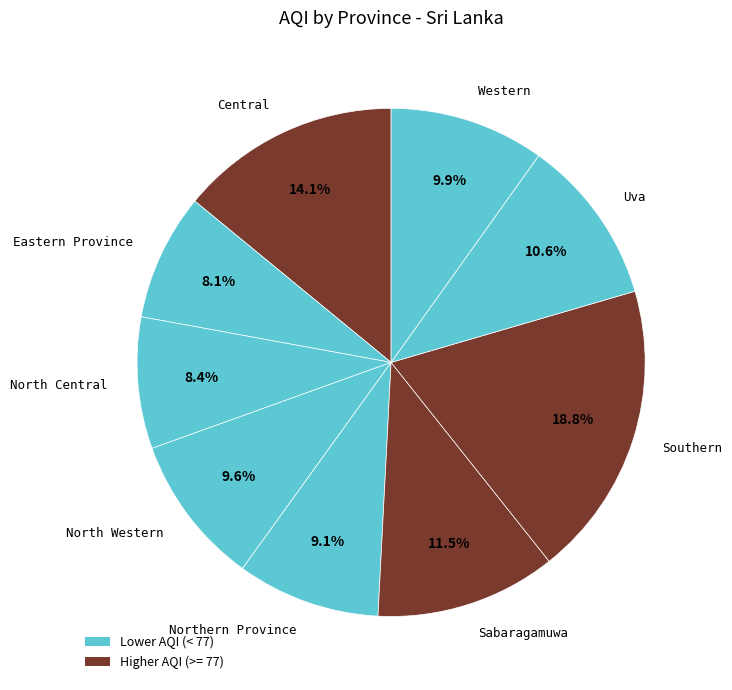

Between North Central and Northern Province, which is larger?

Northern Province